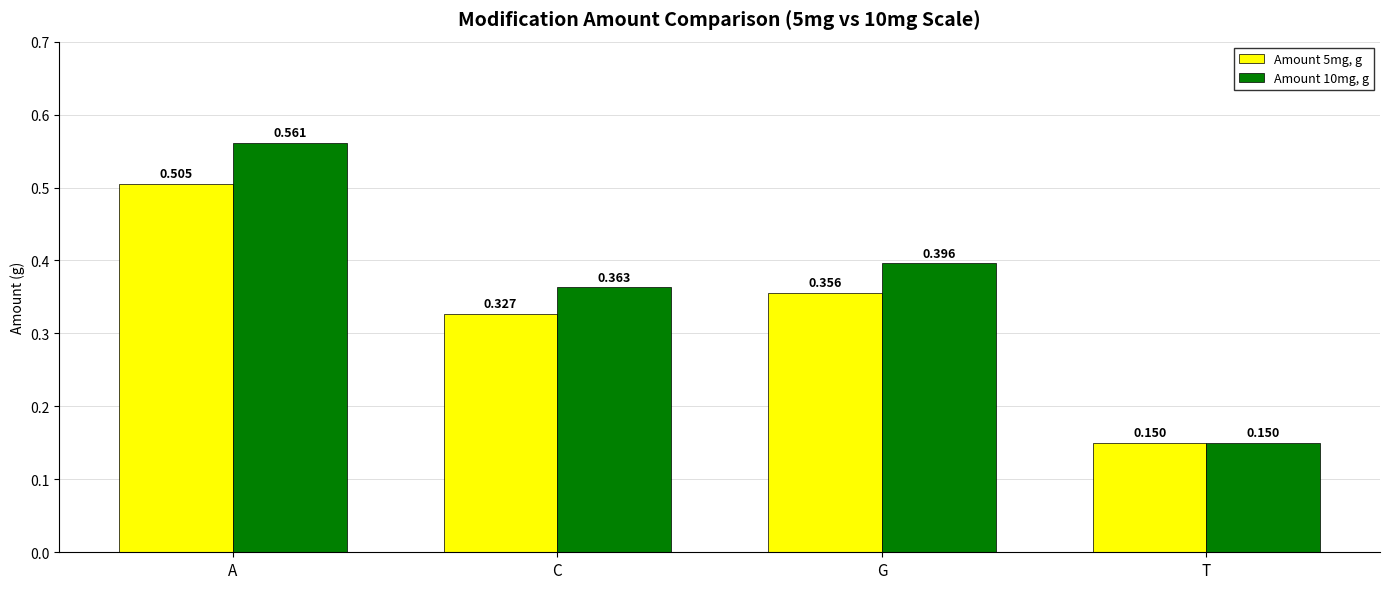

How many bars are there in total?

8